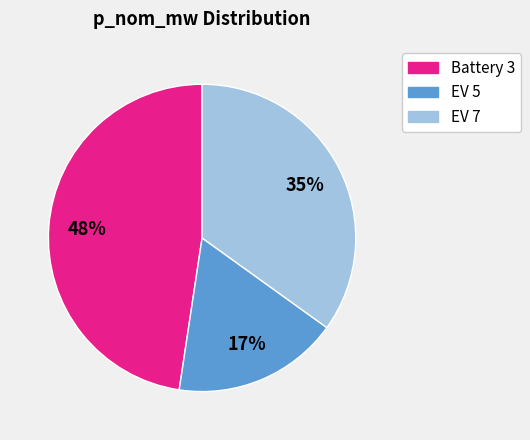

To the nearest percent, what is the average slice percentage?

33%